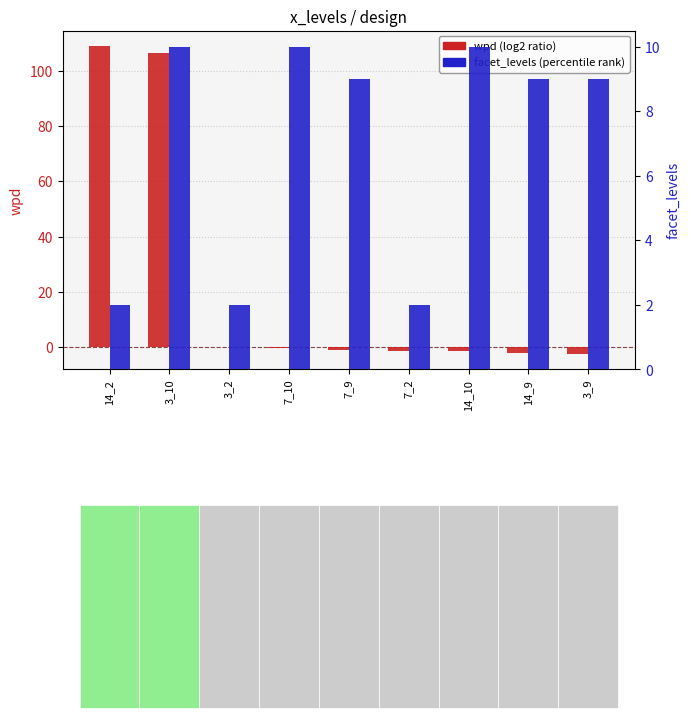

Rank the series at 3_2 from highest to lowest value.

facet_levels (percentile rank), wpd (log2 ratio)